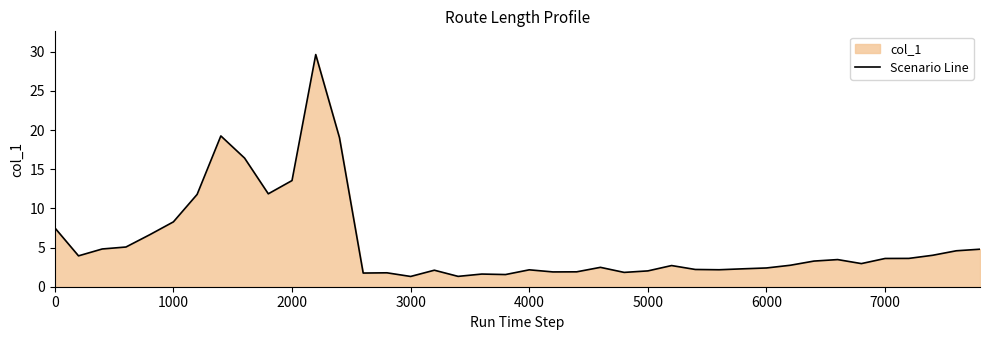

How many data points are above 3?

20